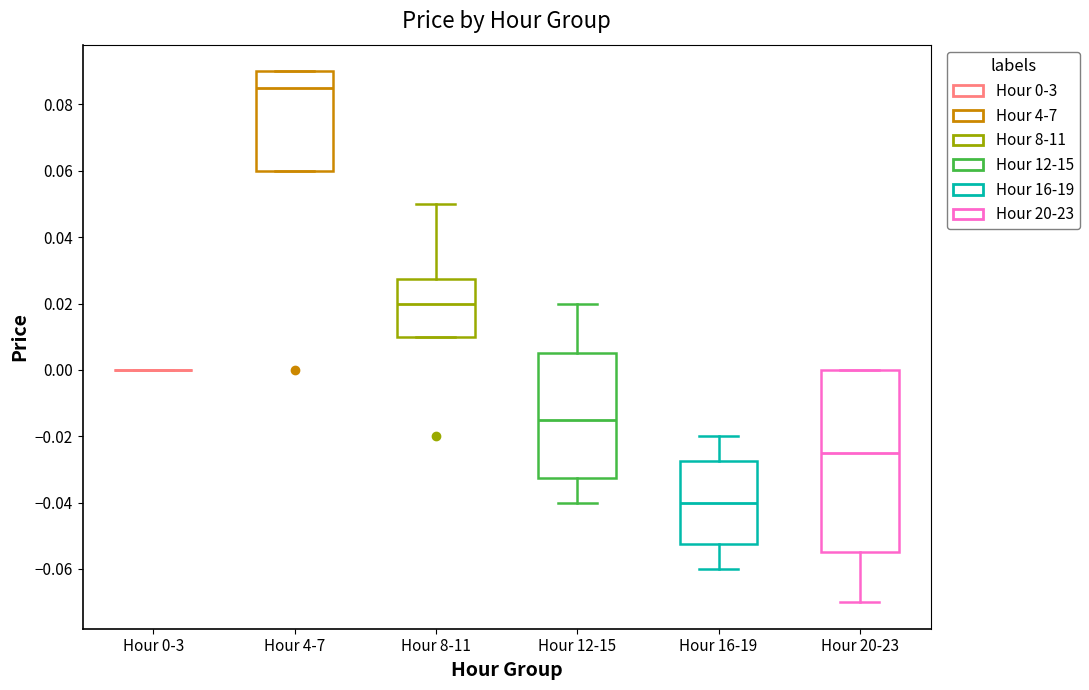

Reading left to right, transcribe this box plot: for each box, give where its median line is, the range the box spans, and where its two whiskers end, as read against the y-axis. The values are not printed on the chart, so give them approximately, as read against the axis.

Hour 0-3: box collapsed to a line at 0.000, whiskers 0.000 to 0.000
Hour 4-7: median 0.086, box 0.060 to 0.090, whiskers 0.060 to 0.090
Hour 8-11: median 0.020, box 0.010 to 0.028, whiskers 0.010 to 0.050
Hour 12-15: median -0.014, box -0.032 to 0.006, whiskers -0.040 to 0.020
Hour 16-19: median -0.040, box -0.052 to -0.028, whiskers -0.060 to -0.020
Hour 20-23: median -0.024, box -0.054 to 0.000, whiskers -0.070 to 0.000